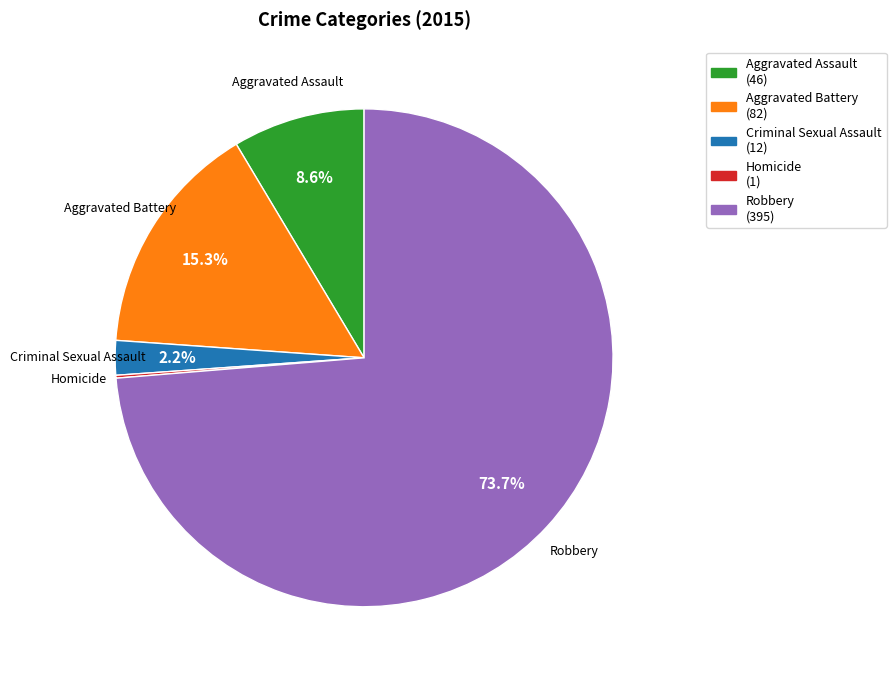

The Aggravated Battery slice represents 15% of the pie. True or false?

True